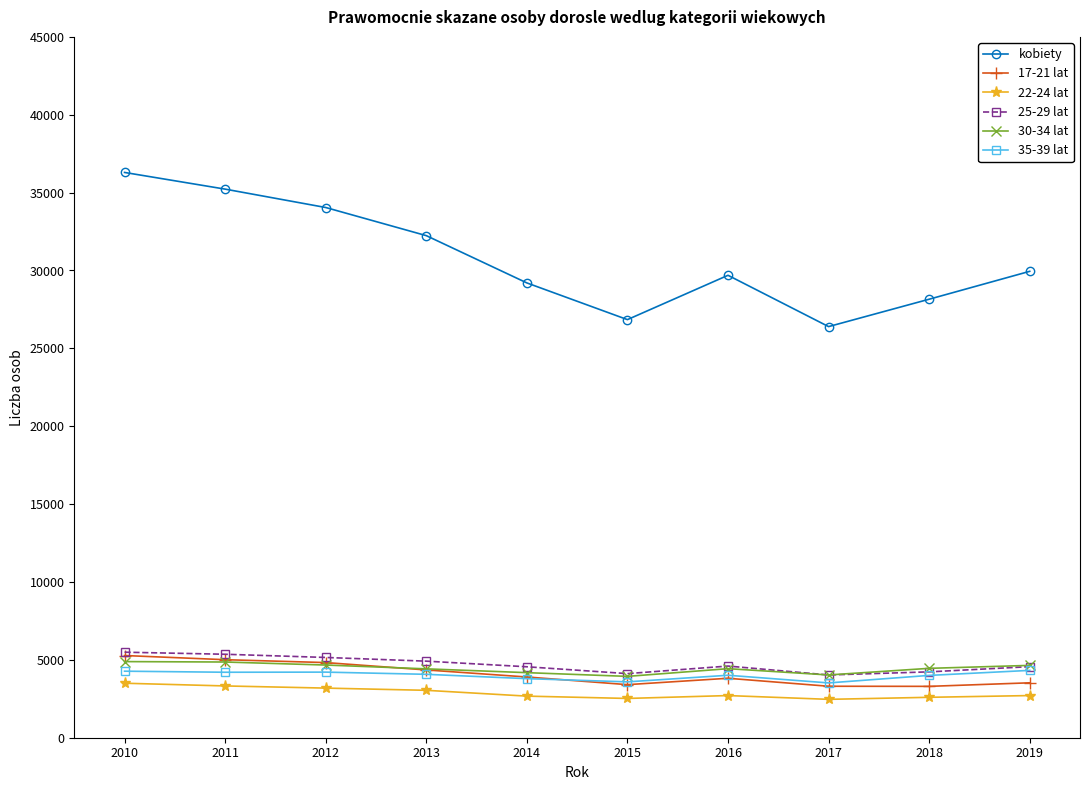

True or false: 22-24 lat and 30-34 lat cross at least once.

False